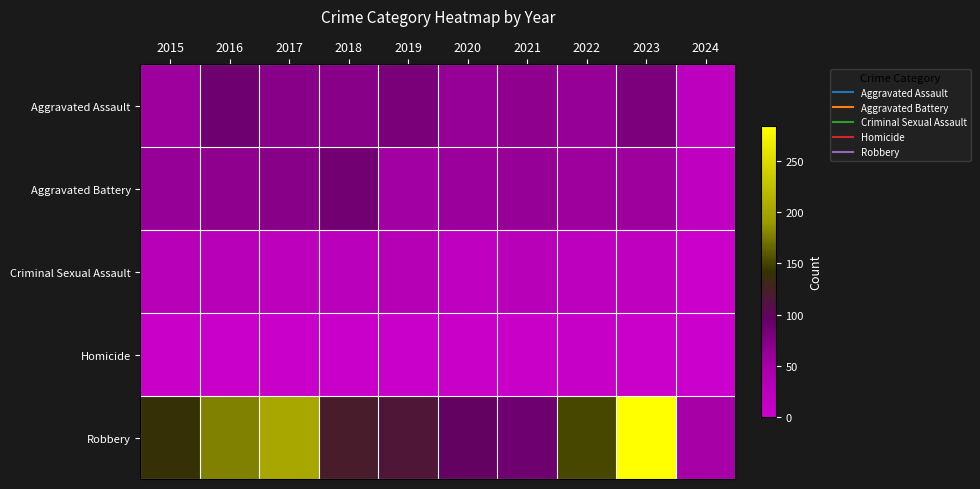

Rank the series at 2017 from highest to lowest value.

Robbery, Aggravated Assault, Aggravated Battery, Criminal Sexual Assault, Homicide